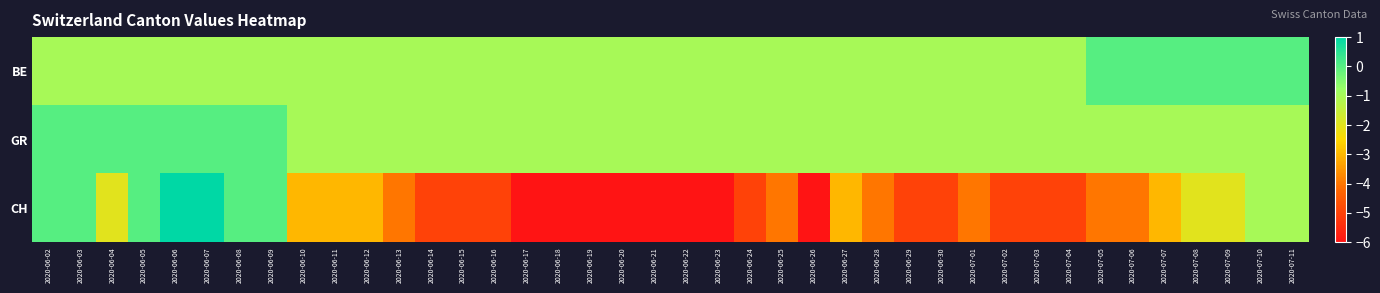

How many distinct data groups are displayed?

3